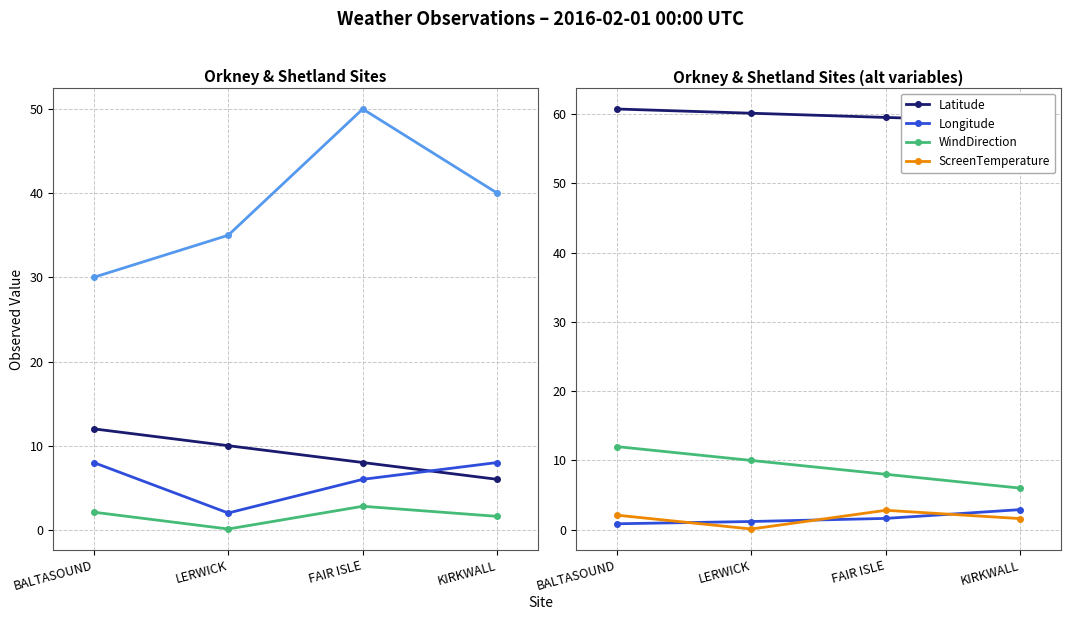

What is the highest value of the WindDirection series?

12.0